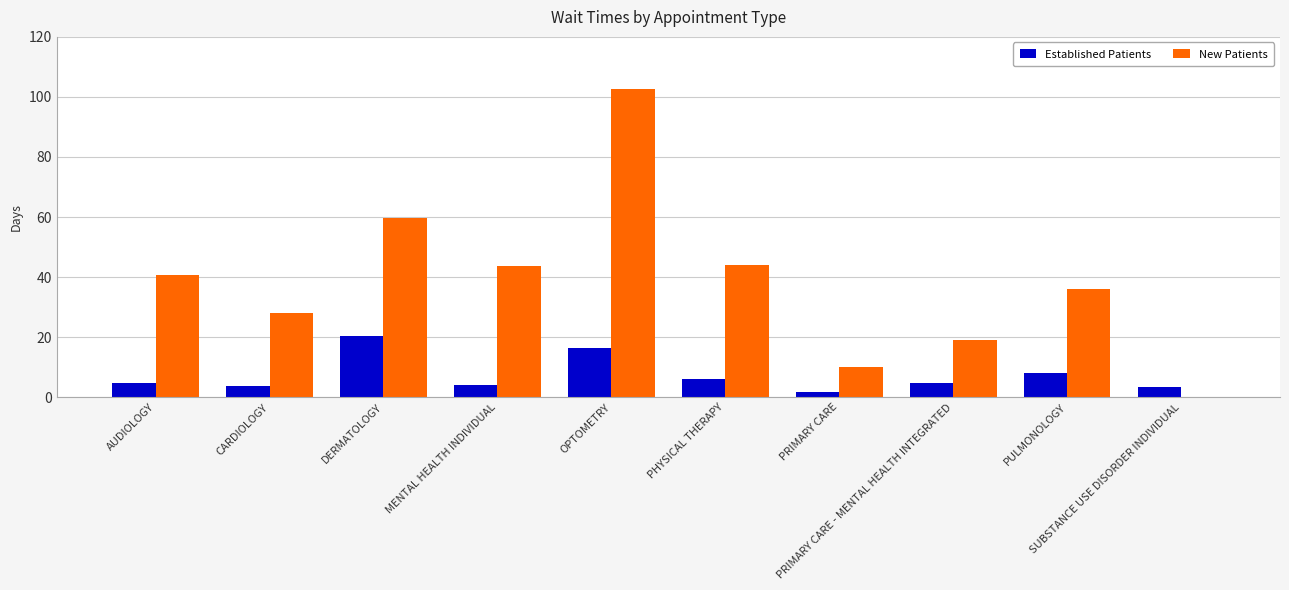

What is the sum of the New Patients values at PHYSICAL THERAPY and CARDIOLOGY?

72.3